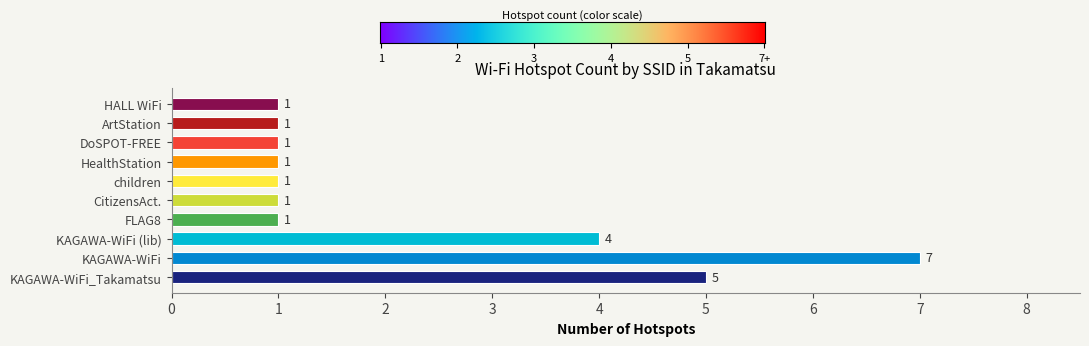

What is the maximum value shown in the chart?

7